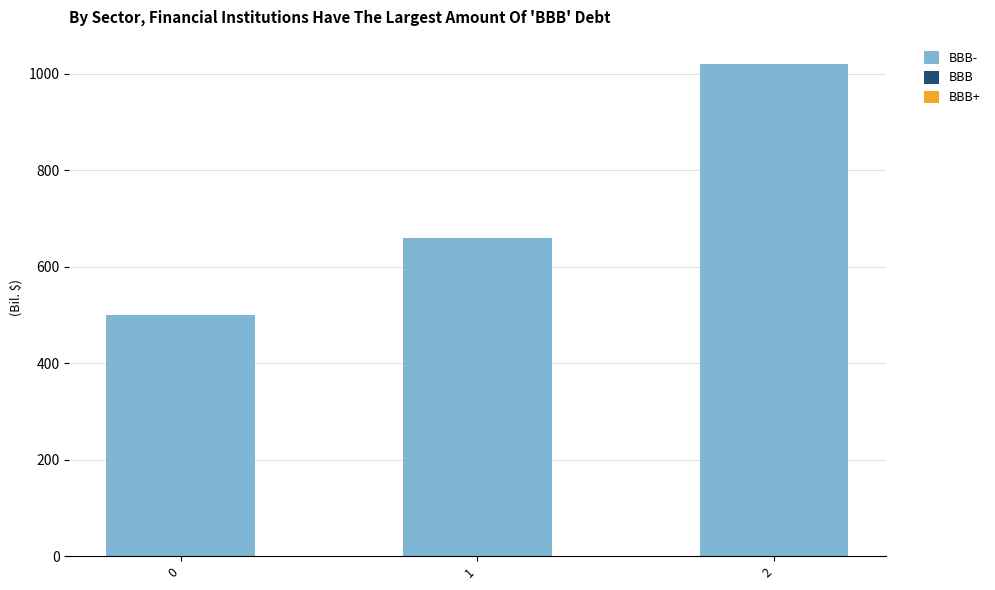

The value at 2 is 1426. True or false?

False